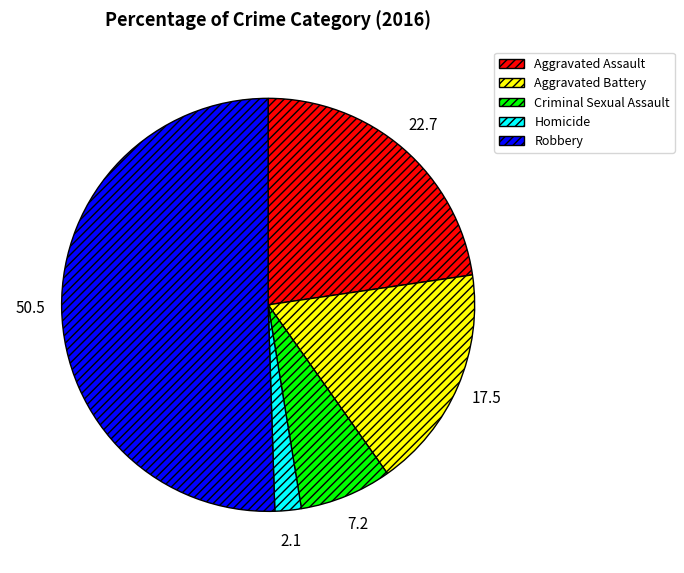

The Aggravated Assault slice represents 23% of the pie. True or false?

True